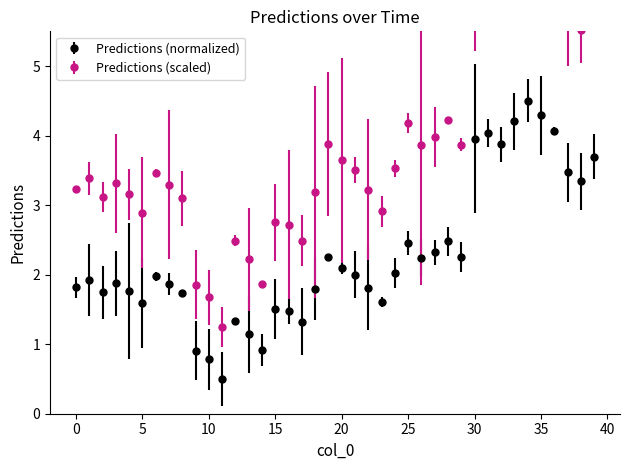

Reading left to right, extract all data points from this chart.

1.8	1.9	1.7	1.9	1.8	1.6	2.0	1.9	1.7	0.9	0.8	0.5	1.3	1.1	0.9	1.5	1.5	1.3	1.8	2.3	2.1	2.0	1.8	1.6	2.0	2.5	2.2	2.3	2.5	2.2	4.0	4.0	3.9	4.2	4.5	4.3	4.1	3.5	3.3	3.7